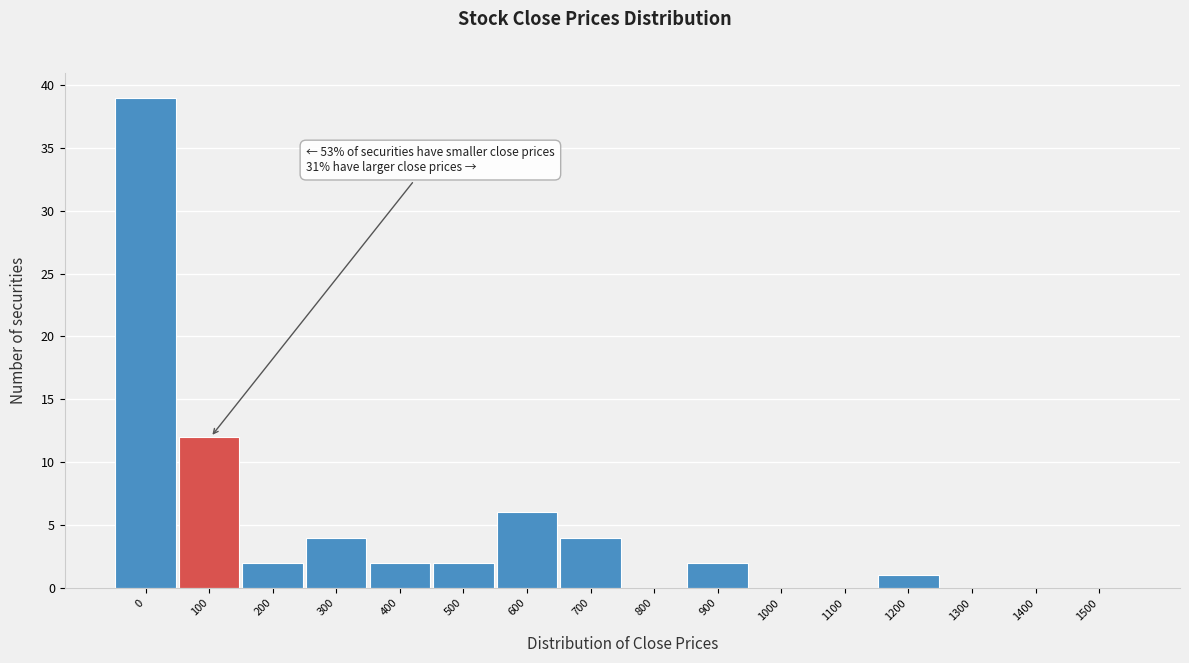

Reading left to right, what are all the values shown in this chart?

0=39	100=12	200=2	300=4	400=2	500=2	600=6	700=4	800=0	900=2	1000=0	1100=0	1200=1	1300=0	1400=0	1500=0